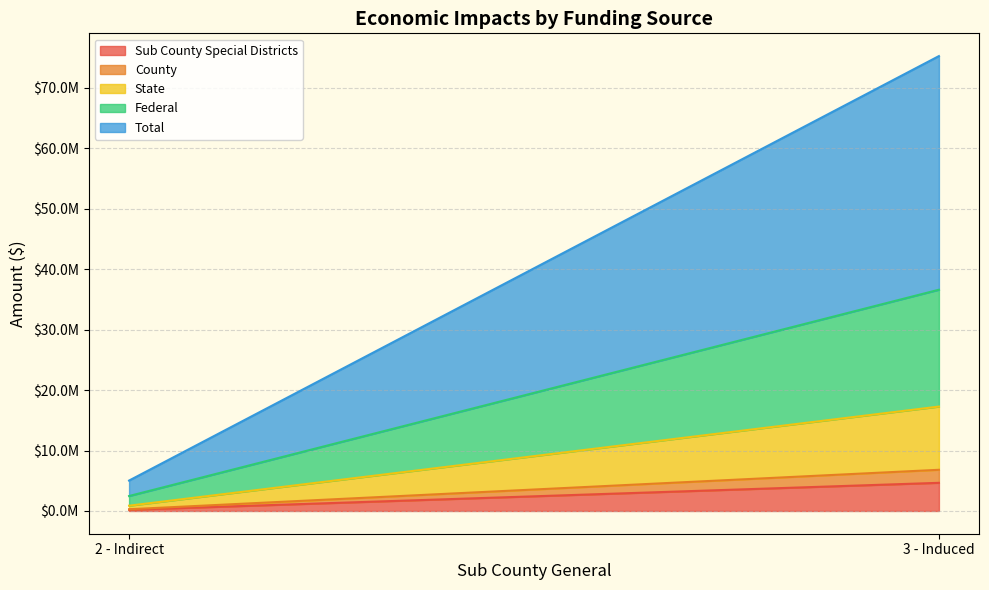

What is the total value across all series at 2 - Indirect?

5028335.1